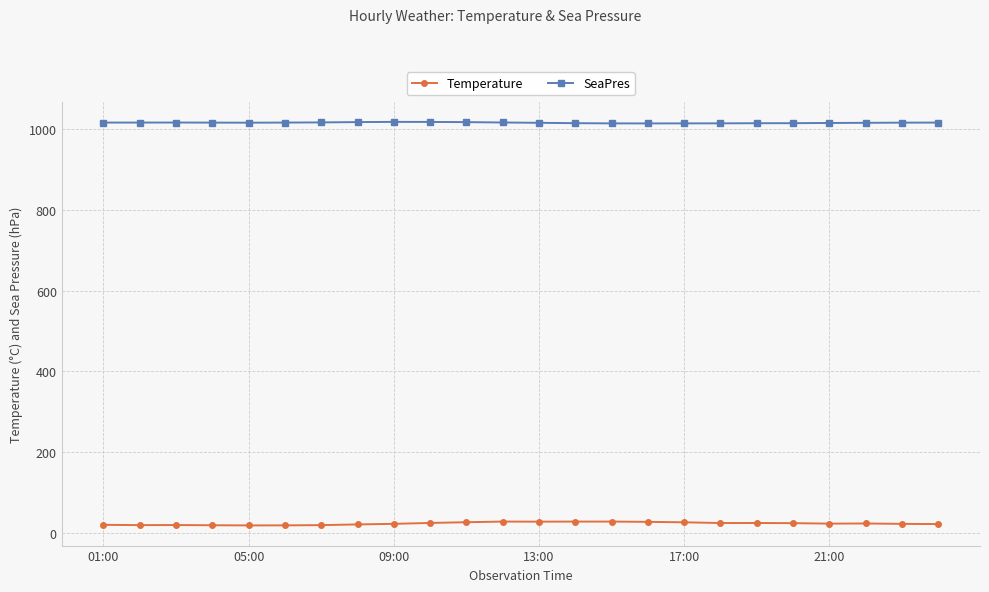

True or false: SeaPres and Temperature intersect in this chart.

False